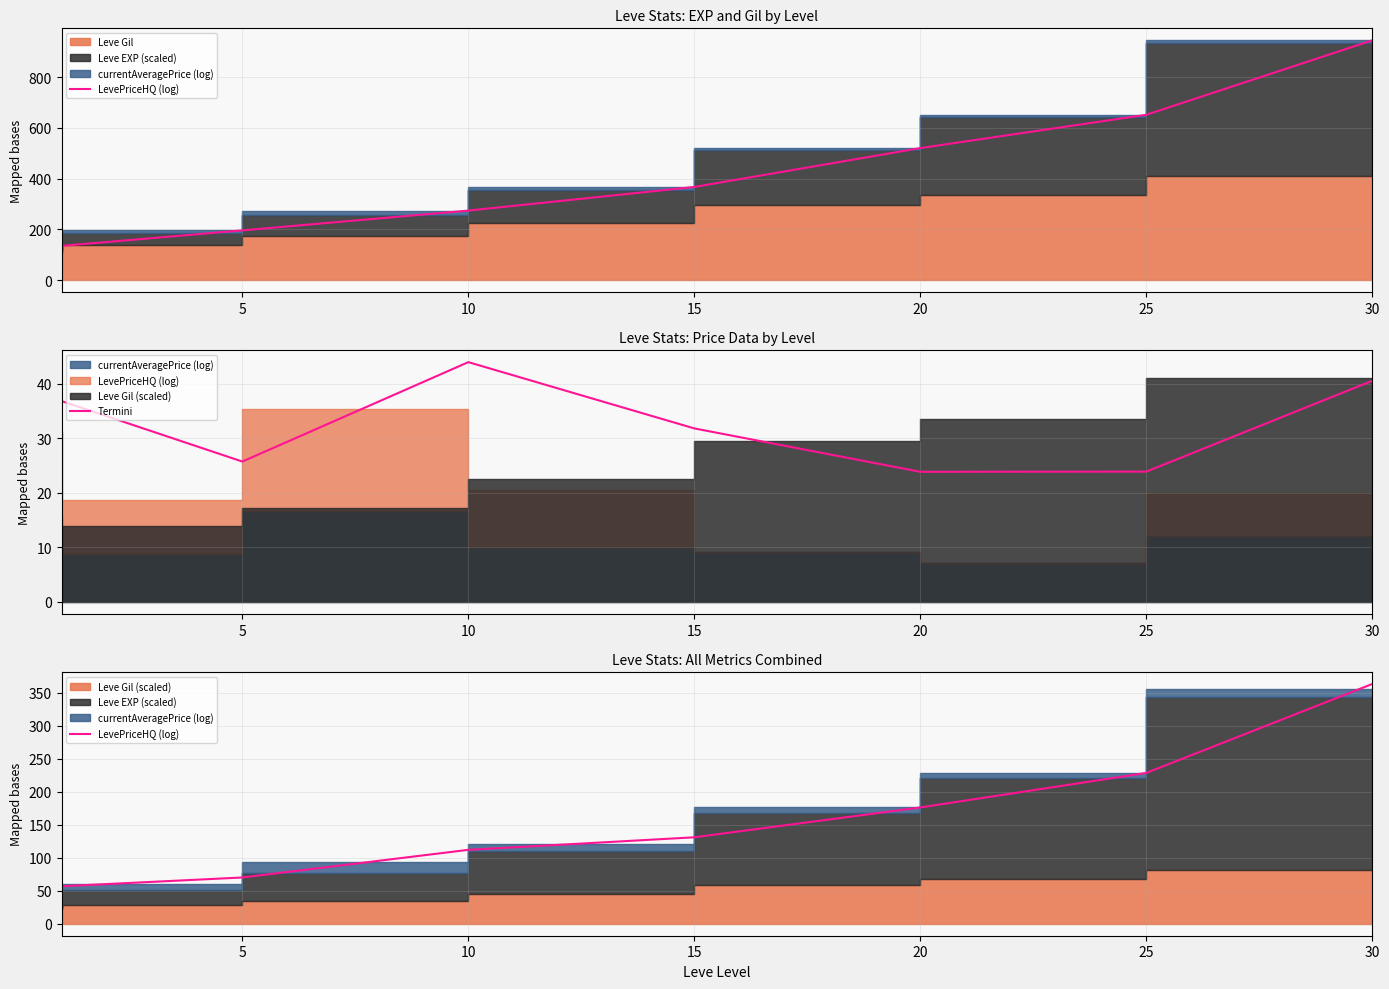

At which label does Termini reach its minimum?

20